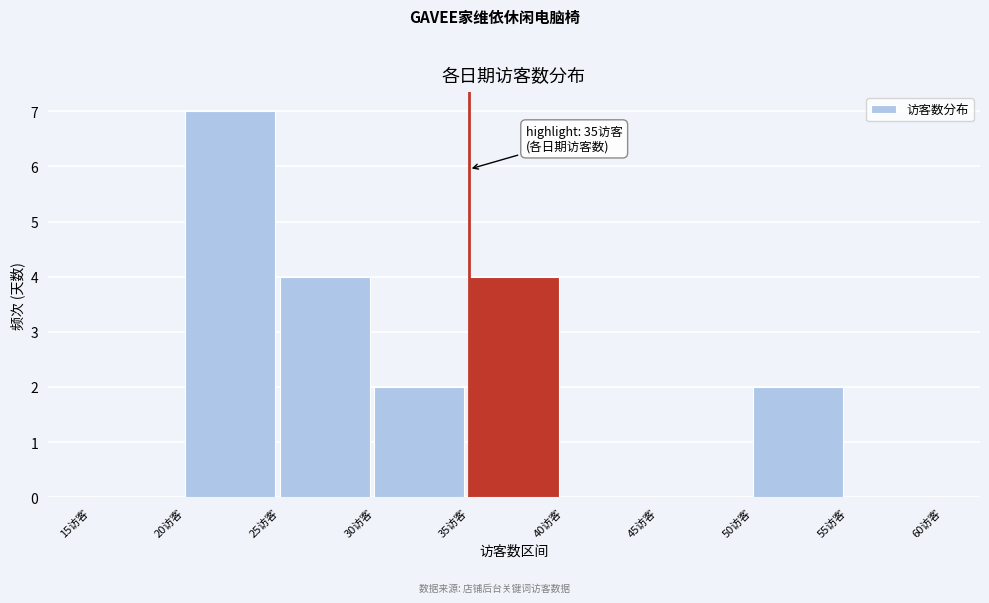

Over which range of the x-axis is the bar tallest?

20 to 25